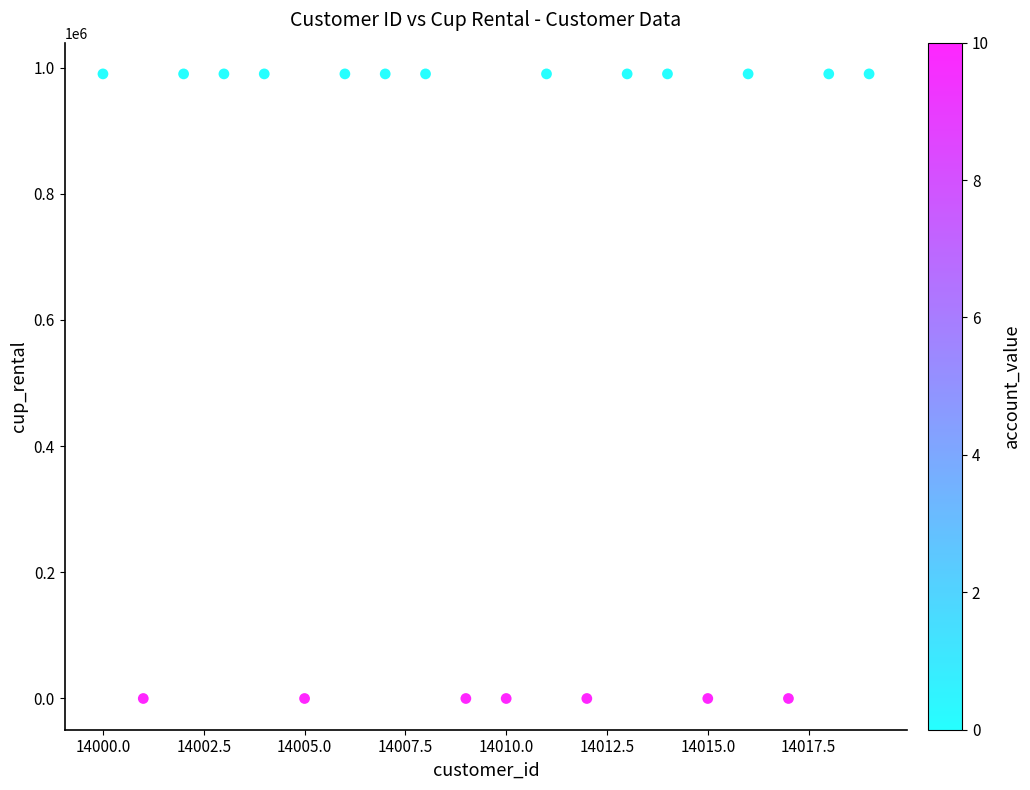

What is the range of X values (max minus min)?

19